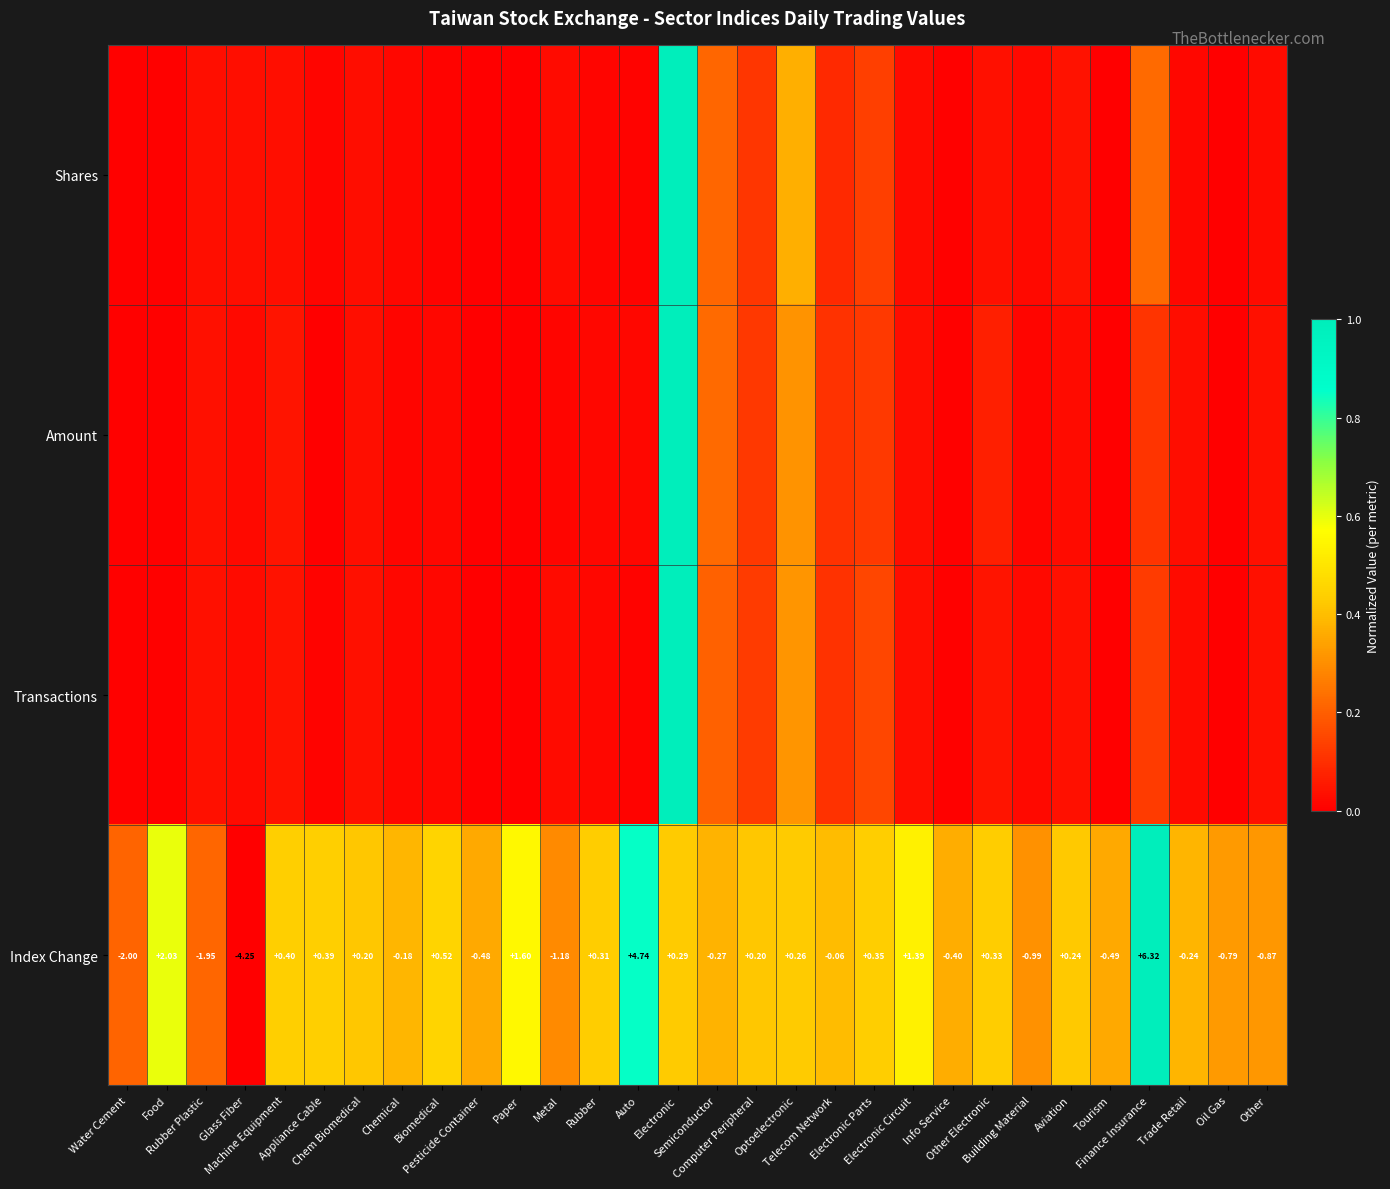

Is the value of Shares at Trade Retail greater than the value of Amount at Other?

No